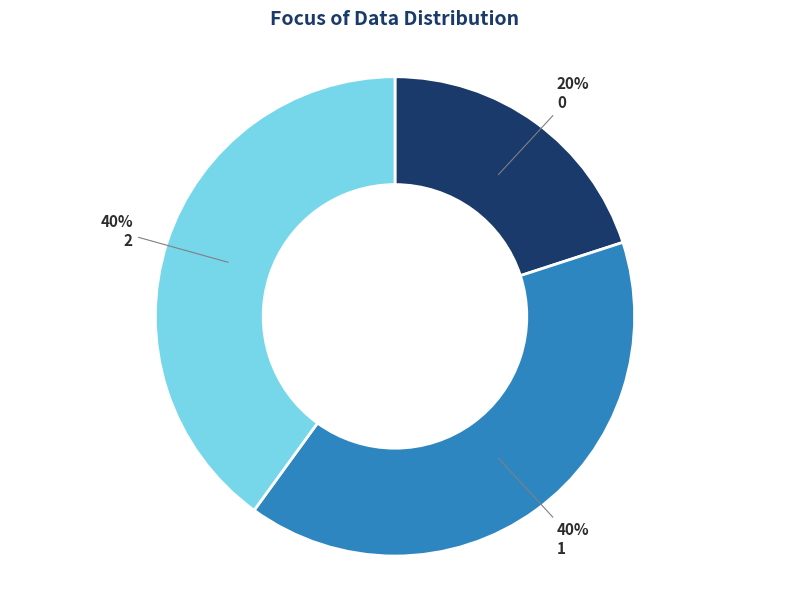

Do 1 and 0 together represent more than half of the pie?

Yes